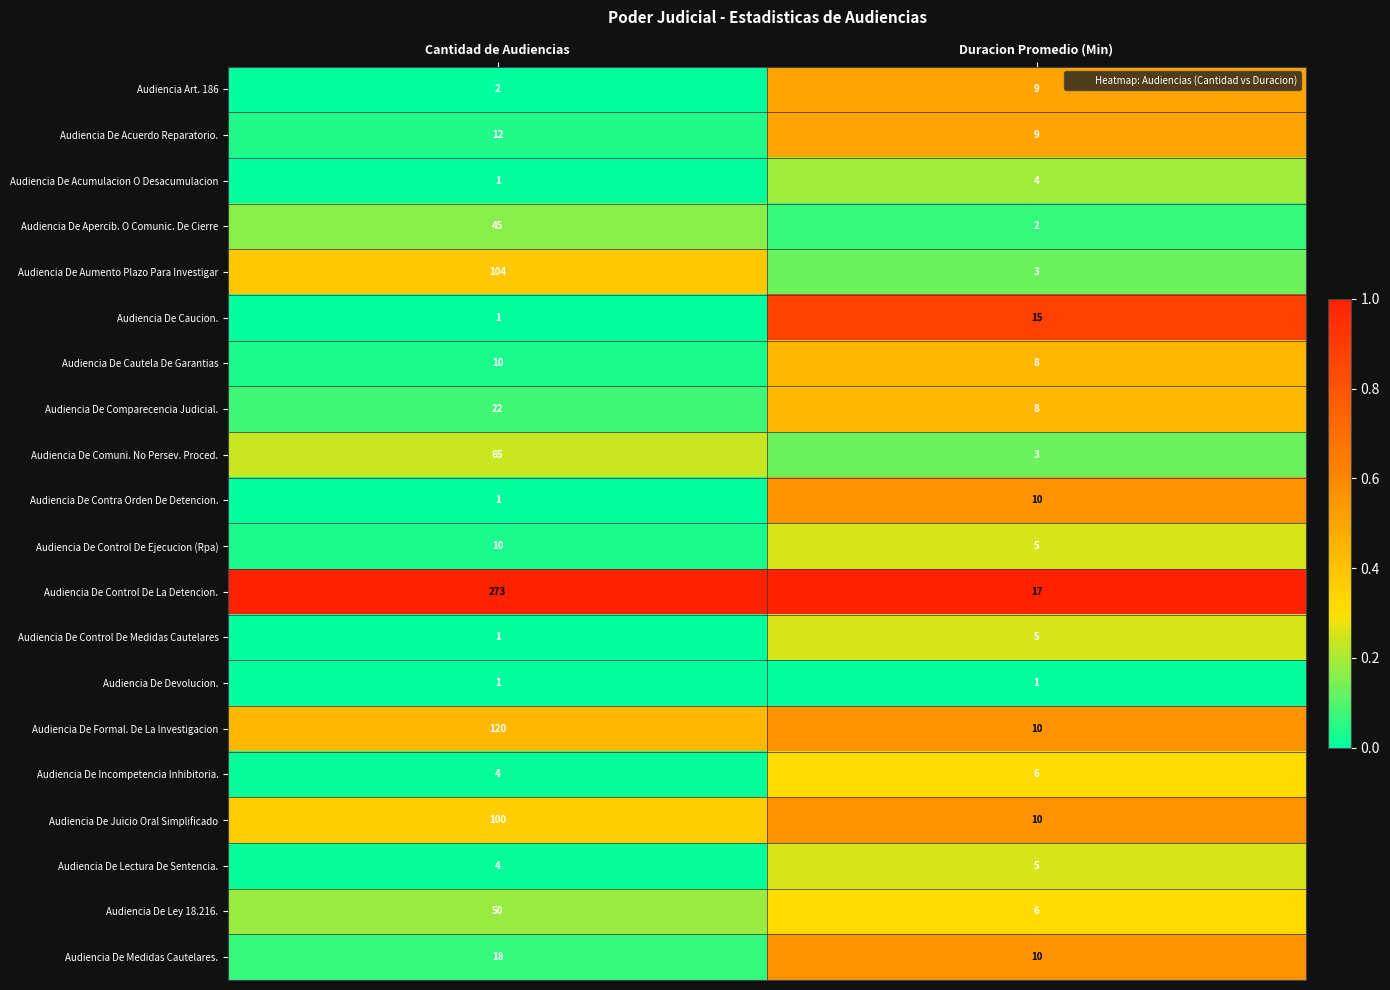

What is the sum of the Audiencia De Control De La Detencion. values at Cantidad de Audiencias and Duracion Promedio (Min)?

290